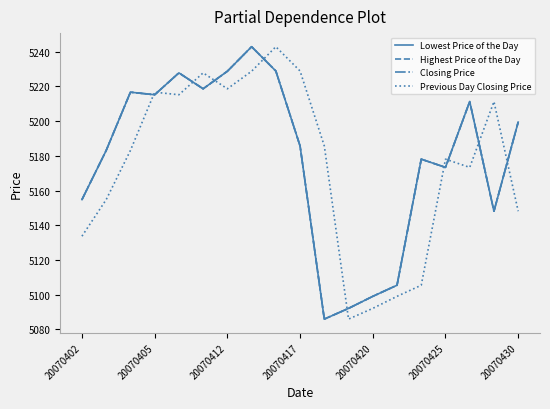

Which category has the highest value across all series?

7